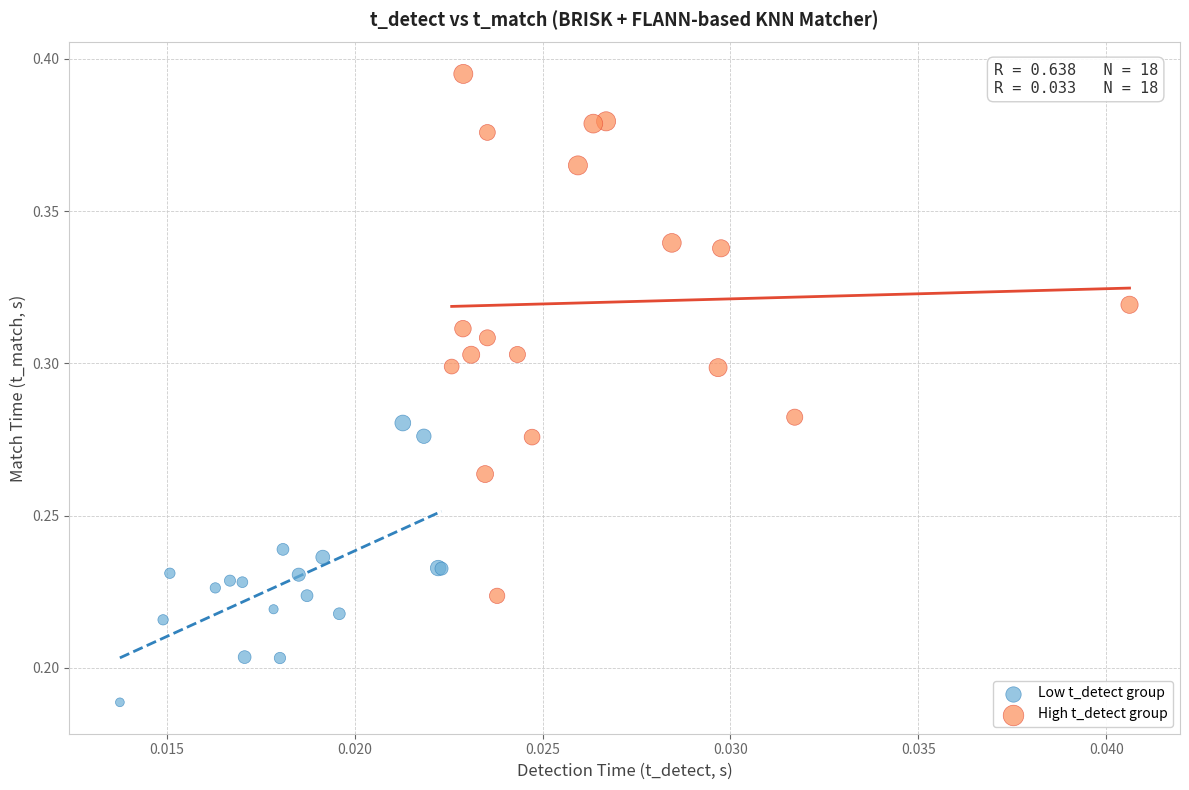

Which series reaches the maximum Y coordinate?

High t_detect group